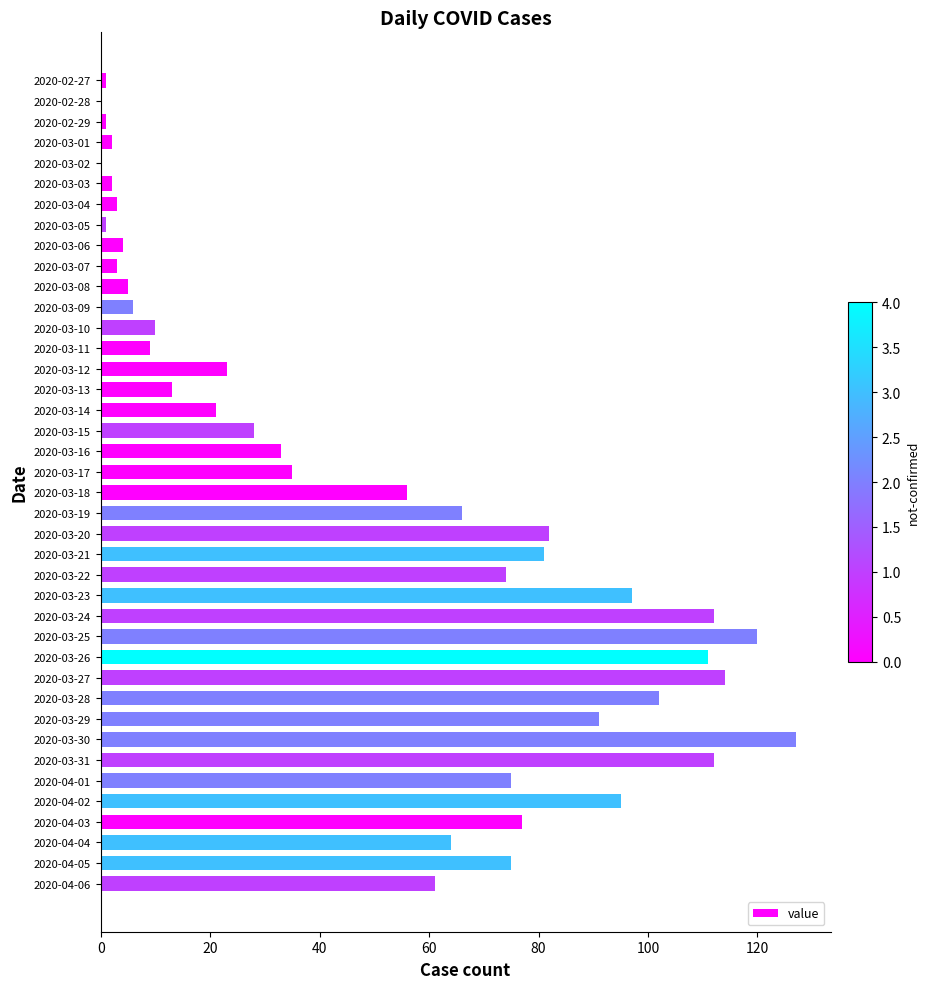

The value at 2020-04-02 is 95. True or false?

True